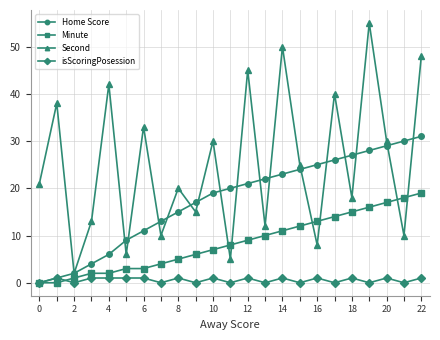

At how many categories does at least one series exceed 46?

3